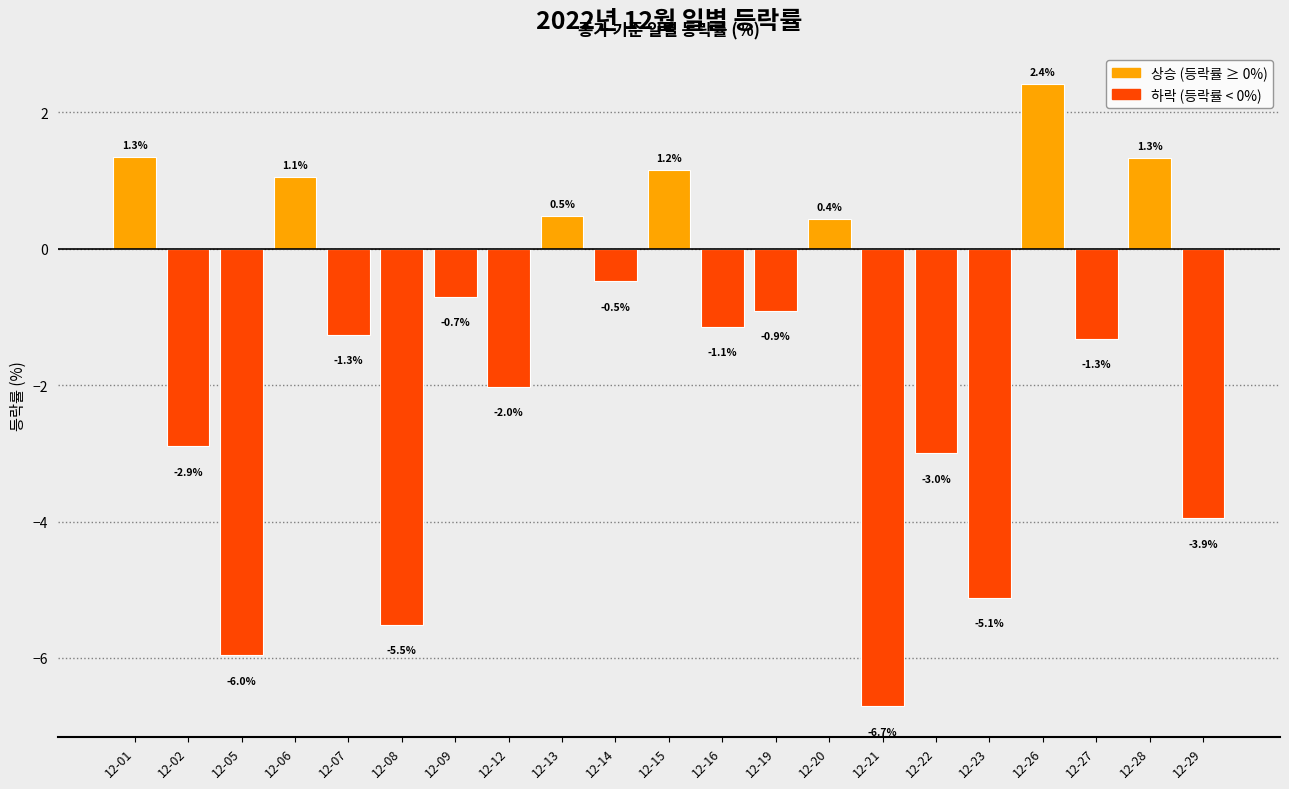

The value at 12-29 is -1.2. True or false?

False